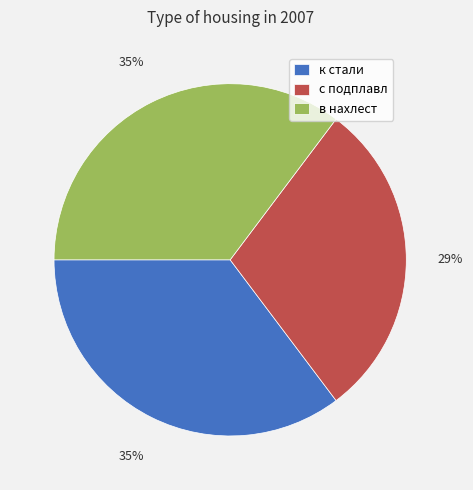

Which slice is the smallest?

с подплавл